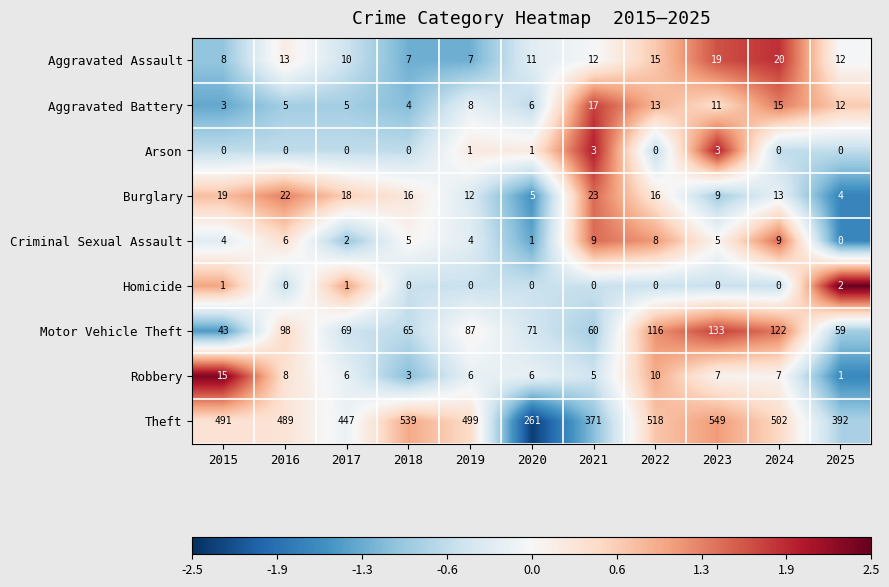

What is the maximum value for Motor Vehicle Theft?

133